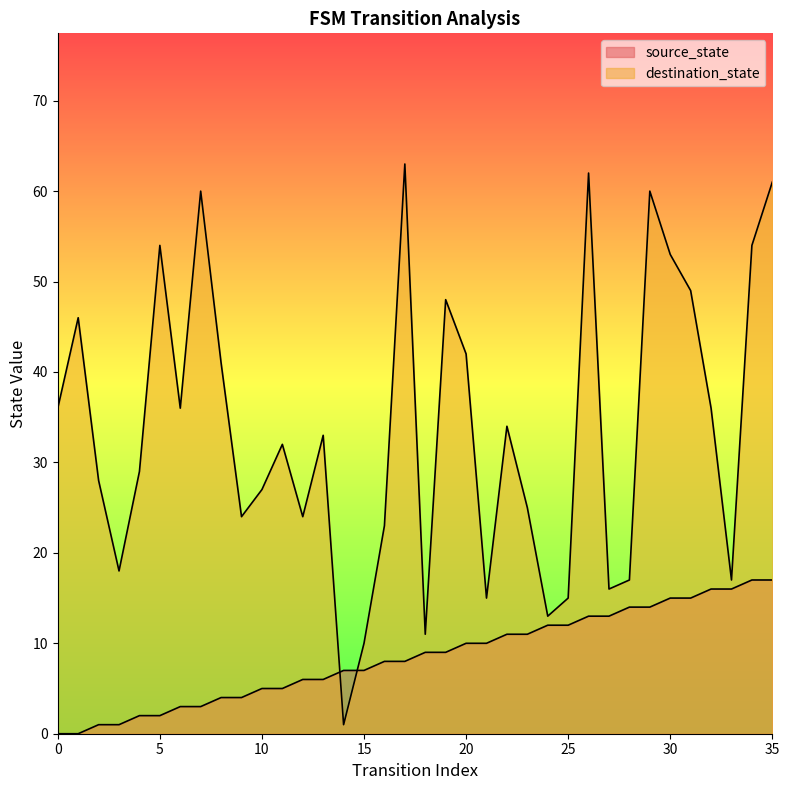

What is the value of the source_state point at the 20th from the left?

9